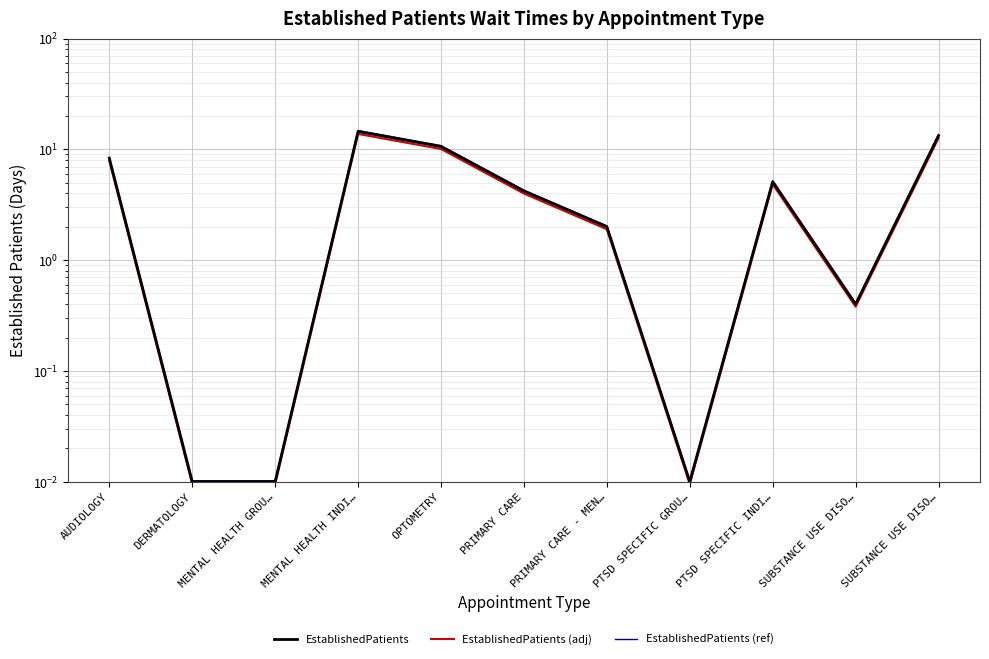

Between PTSD SPECIFIC GROU… and DERMATOLOGY, which is larger?

PTSD SPECIFIC GROU…